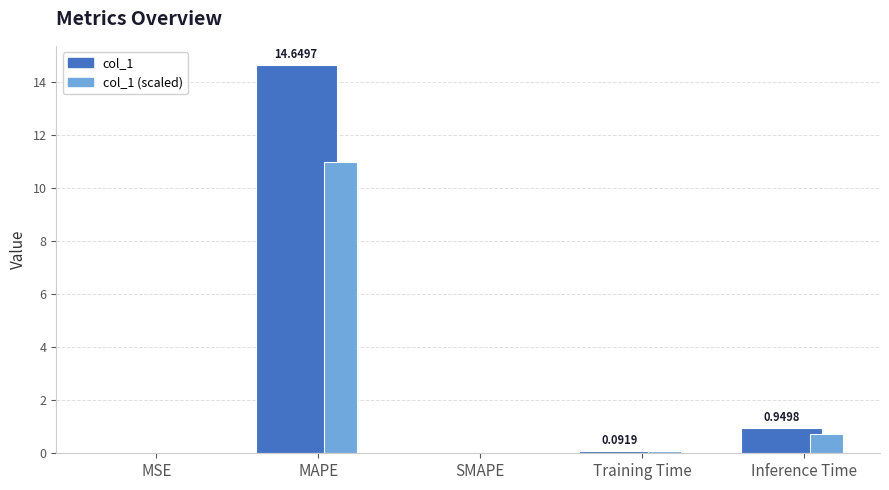

The col_1 series shows 0.1 at Training Time. True or false?

True